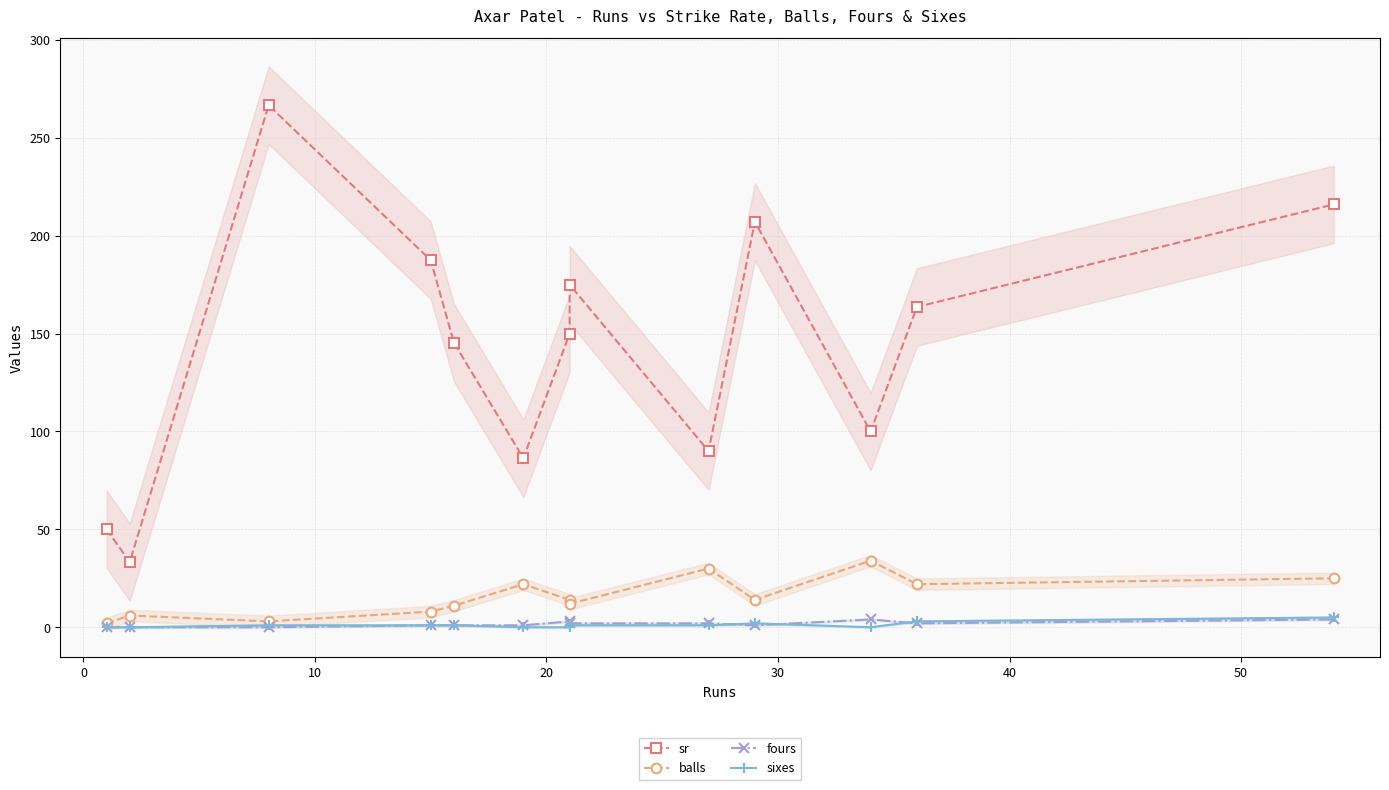

List the series in order of their peak value, lowest first.

fours, sixes, balls, sr